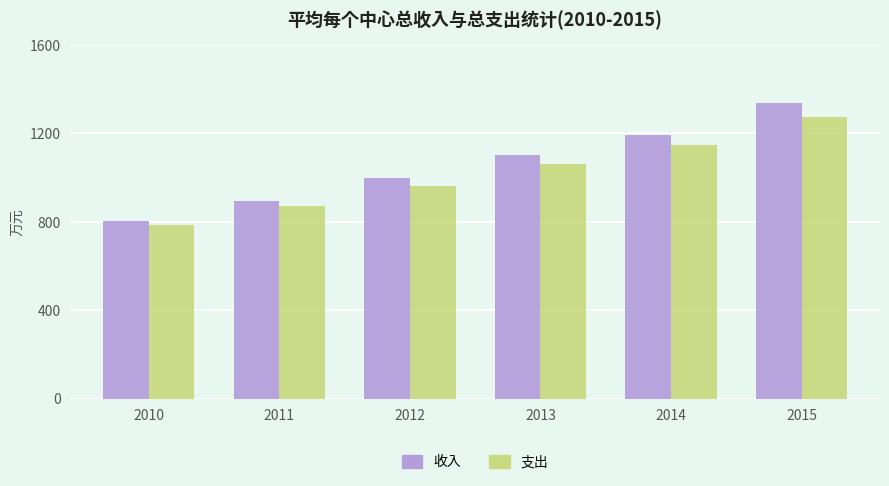

Reading left to right, transcribe all the data shown in this chart.

收入: 805.4	893.2	999.4	1101.0	1195.2	1337.1
支出: 783.8	872.6	963.2	1062.8	1149.5	1276.4